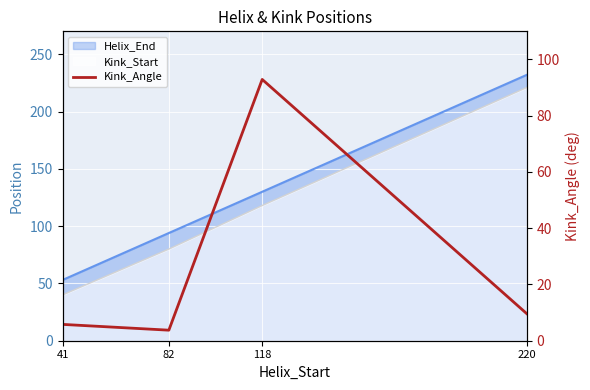

Rank the categories by value from lowest to highest.

82, 41, 220, 118